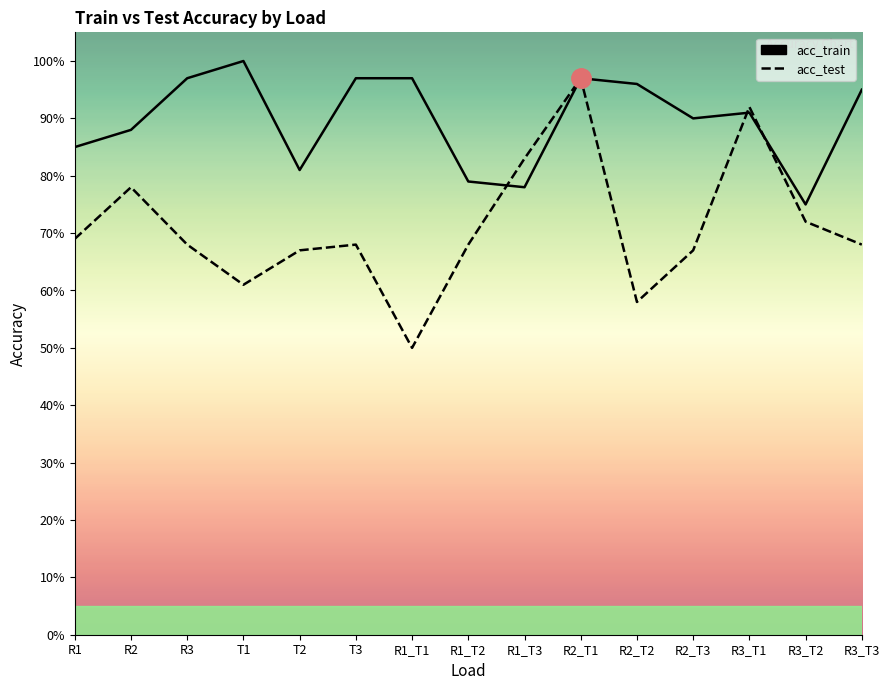

What is the value of the acc_train point at the 15th from the left?

0.9